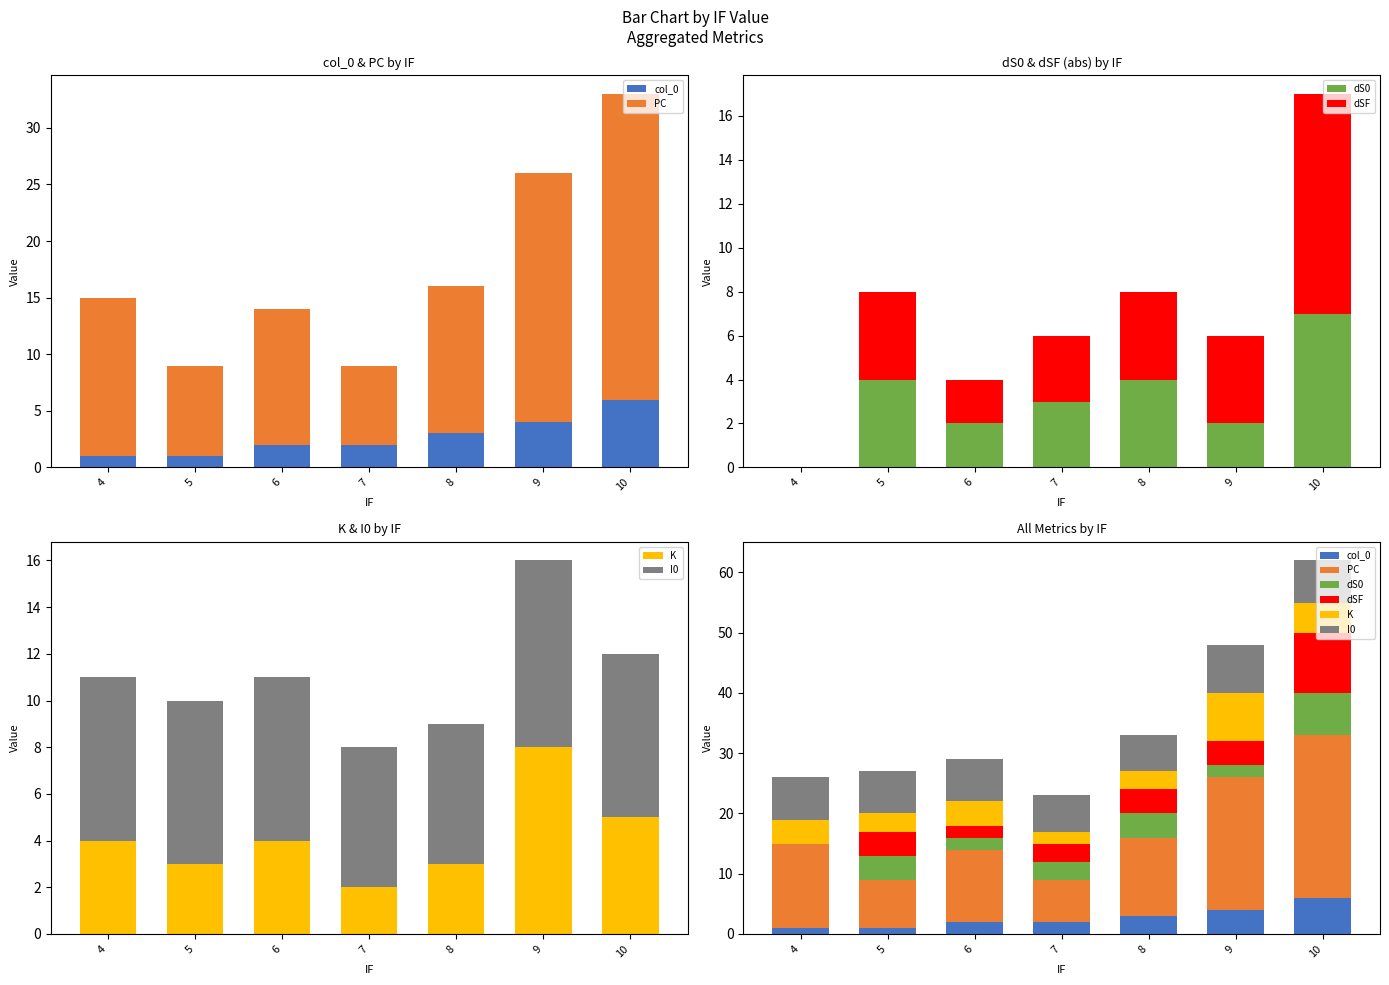

How many bars are there in each group?

6